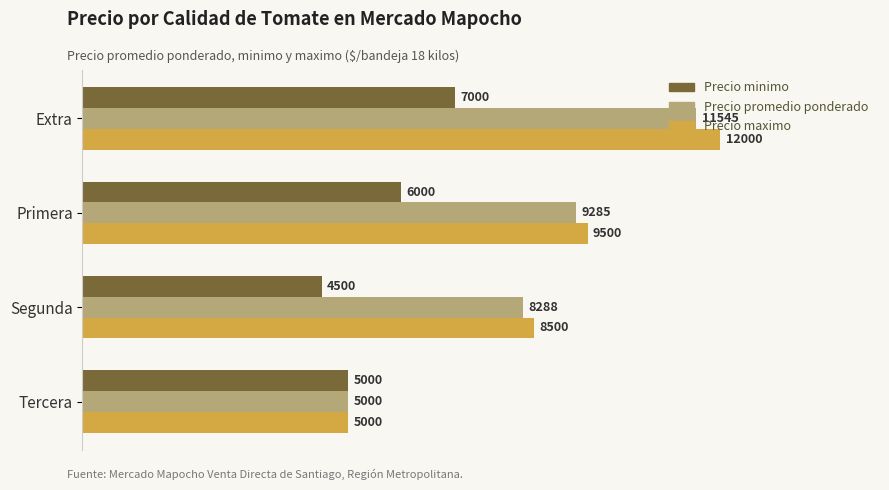

What is the sum of all Precio minimo values?

22500